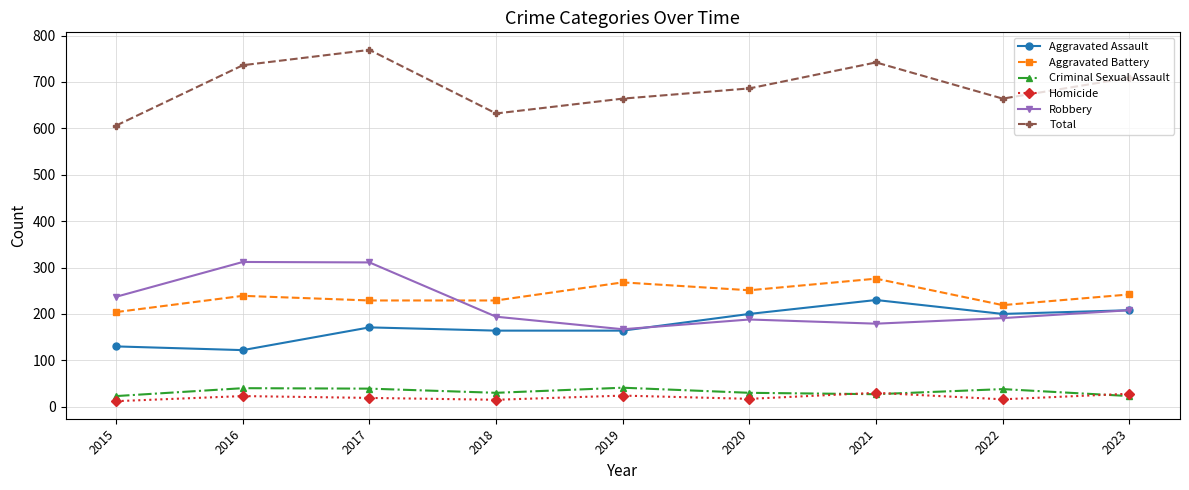

What is the value of the Homicide point at the 8th from the left?

16